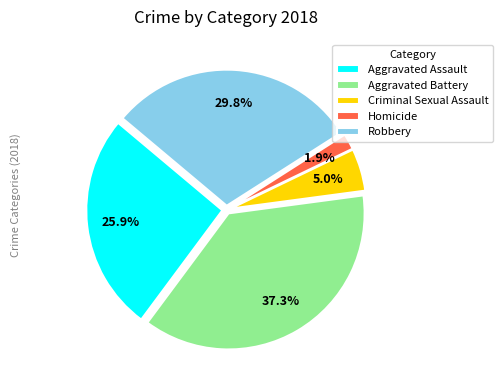

True or false: Aggravated Assault accounts for 34% of the total.

False